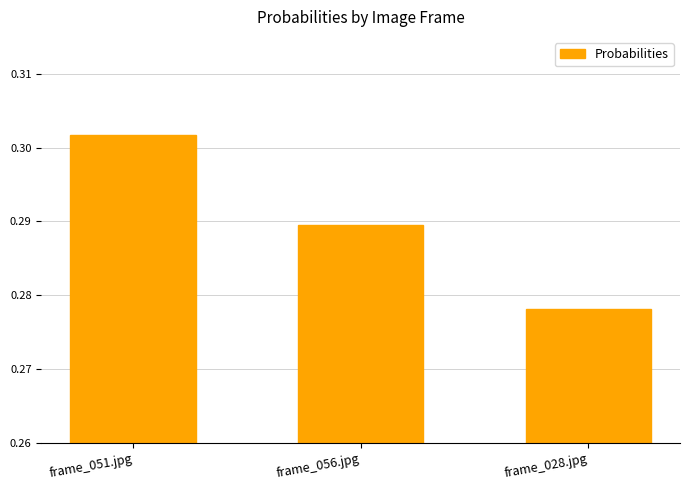

What is the sum of all values?

0.9